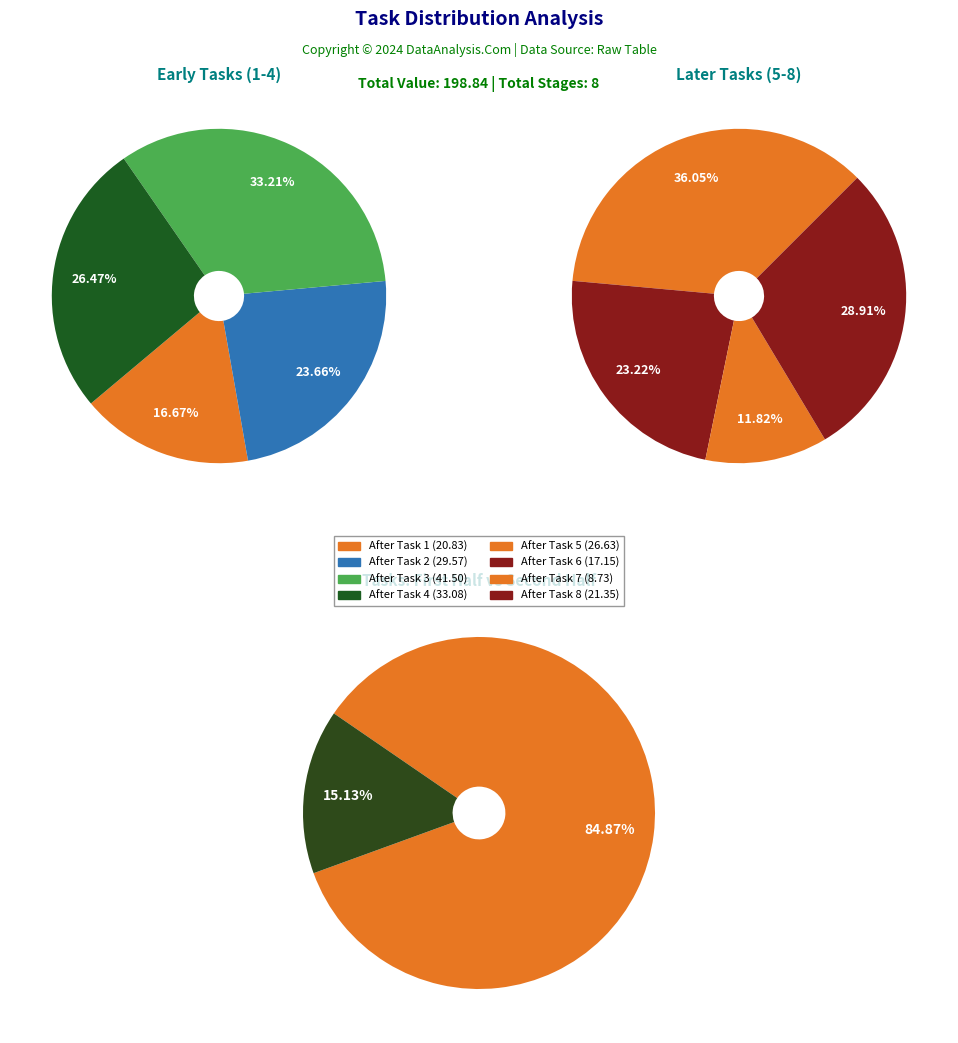

To the nearest percent, what is the combined percentage of After Task 3 and After Task 7?

25%